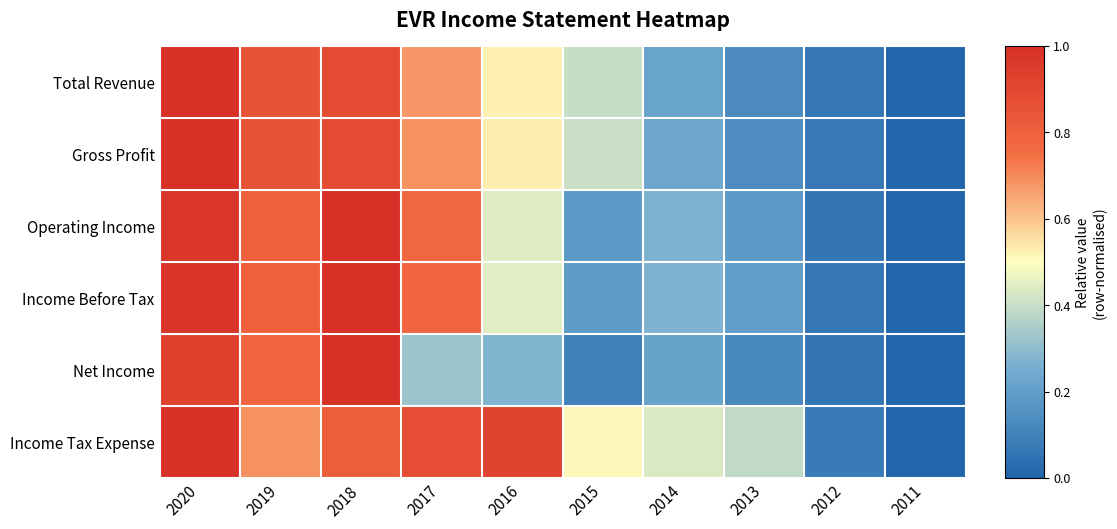

Count the number of categories in the chart.

10